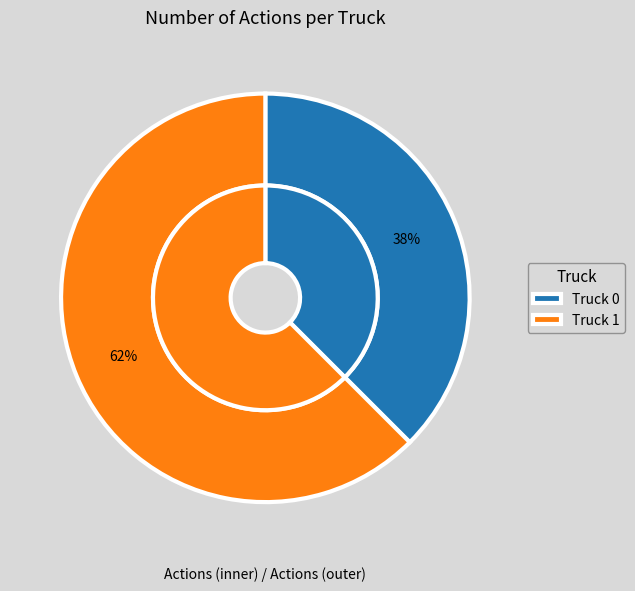

Is it true that Truck 0 is 38% of the pie?

True